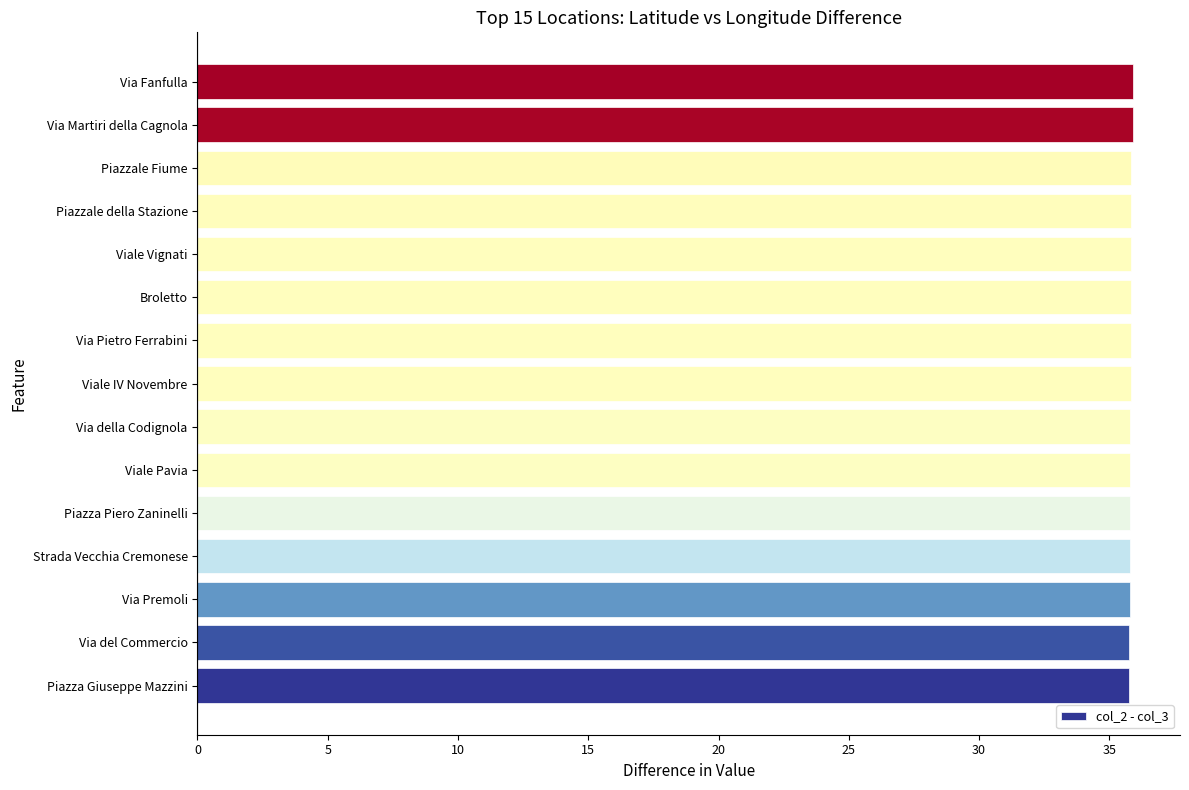

True or false: the data shows 52.4 at Via Fanfulla.

False